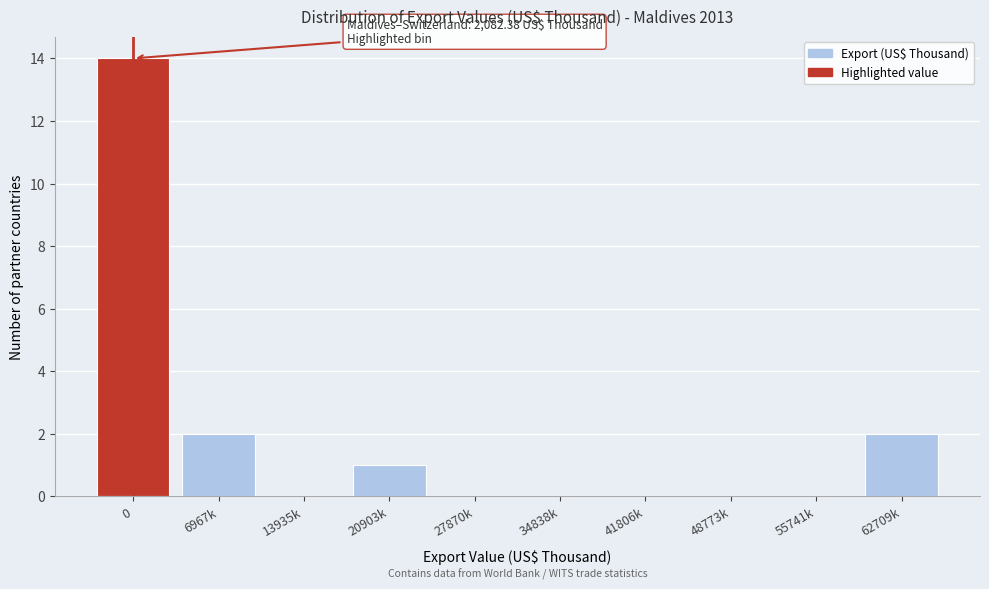

Reading right to left, list all the values displayed in this chart.

62709k=2	55741k=0	48773k=0	41806k=0	34838k=0	27870k=0	20903k=1	13935k=0	6967k=2	0=14